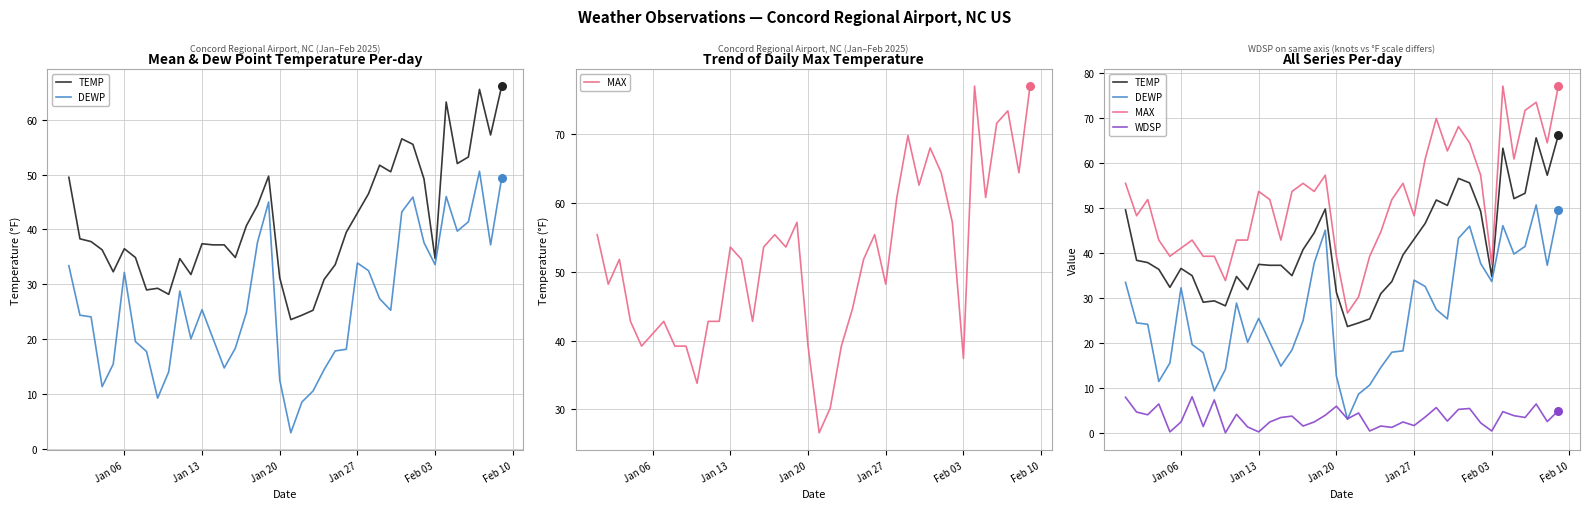

At how many categories does at least one series exceed 59?

11